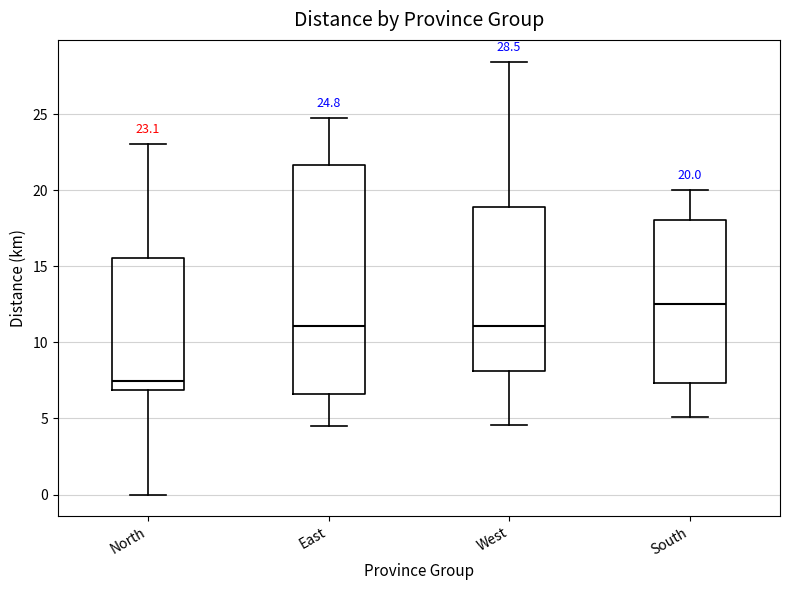

Which box is the tallest, from its lower edge to its upper edge?

East